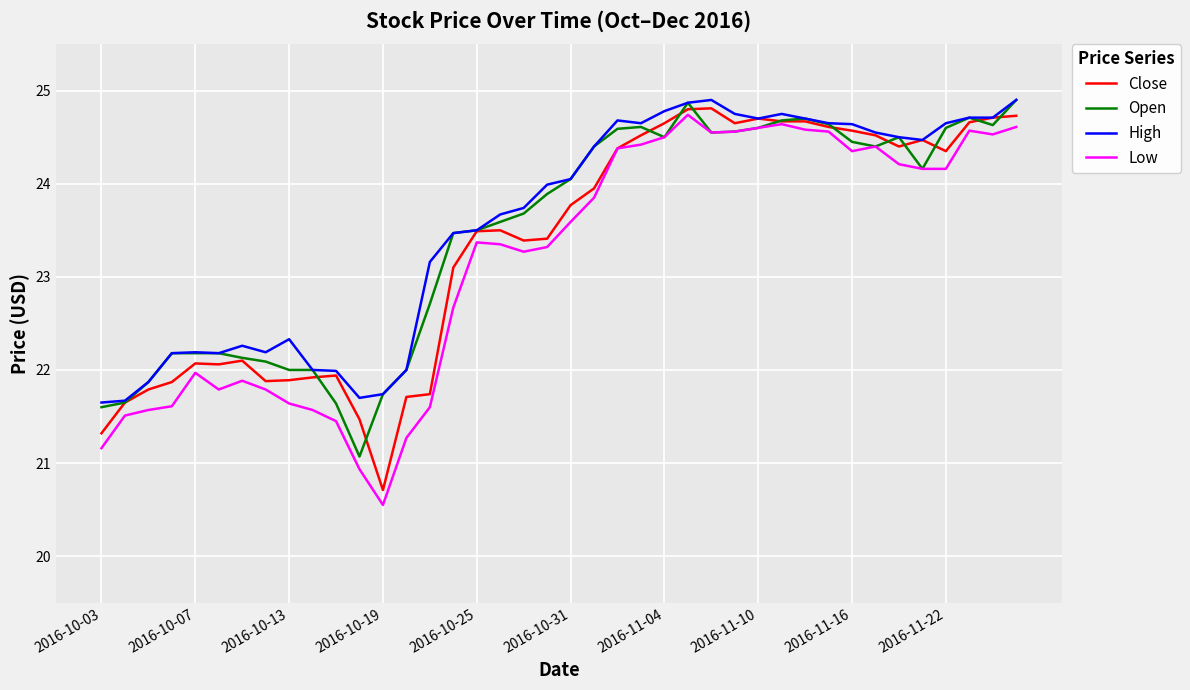

What is the maximum value for High?

24.9